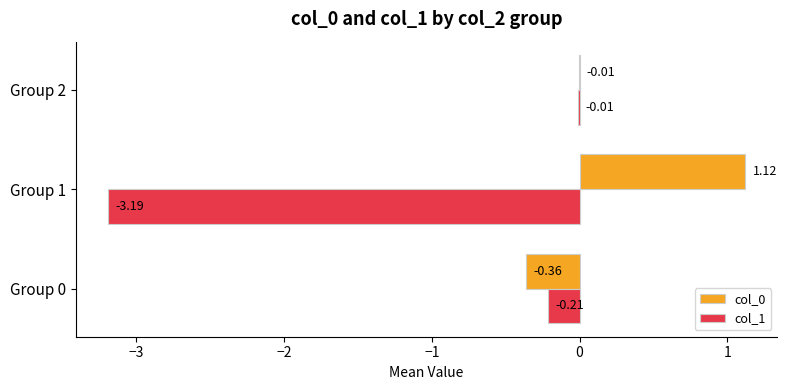

Between Group 0 and Group 1, which series saw the biggest shift?

col_1